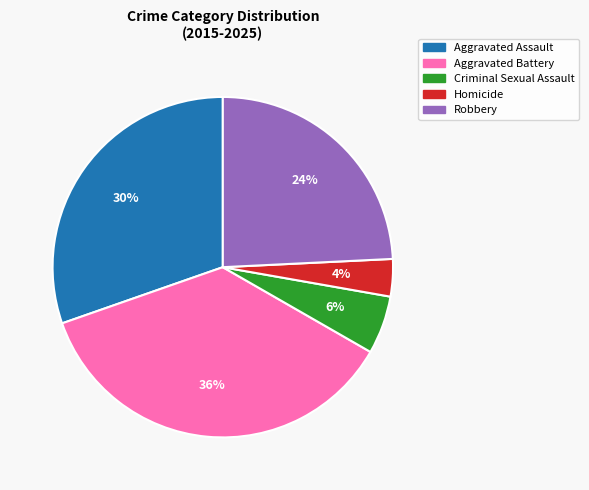

True or false: Robbery accounts for 4% of the total.

False